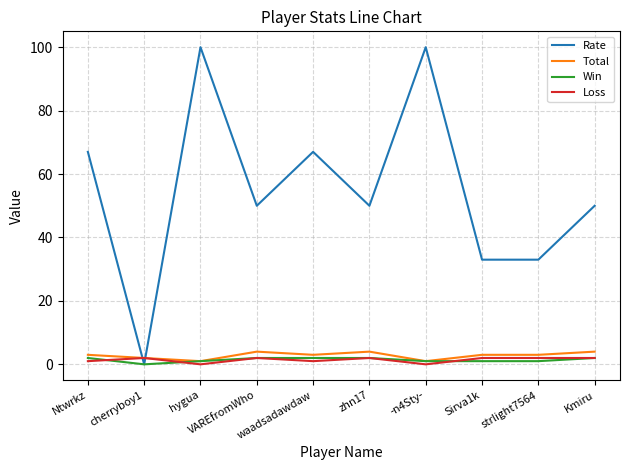

Which series has the widest spread of values?

Rate